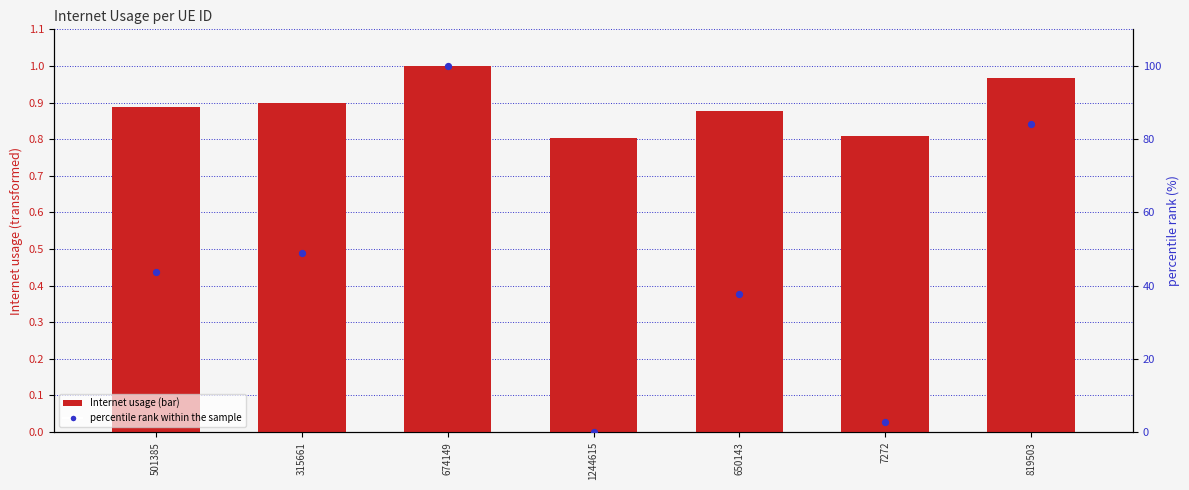

Which series reaches the minimum Y coordinate?

percentile rank within the sample